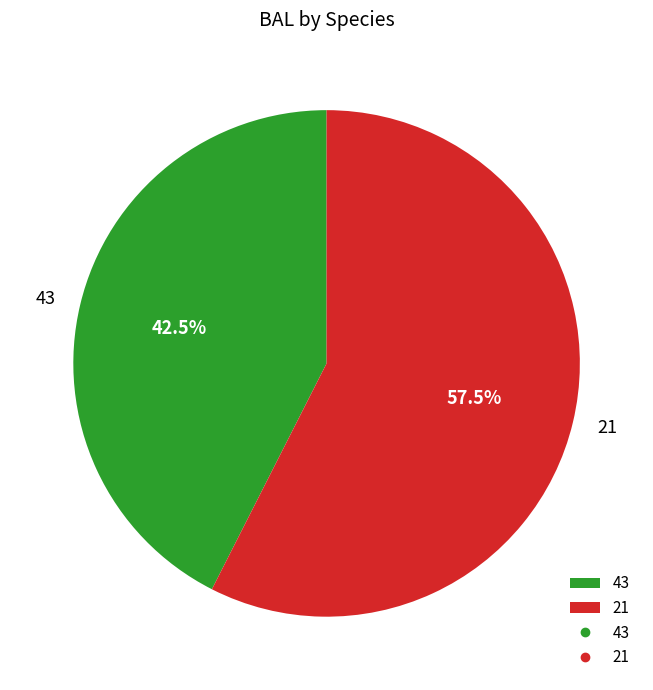

Is there any slice that represents more than half of the pie?

Yes